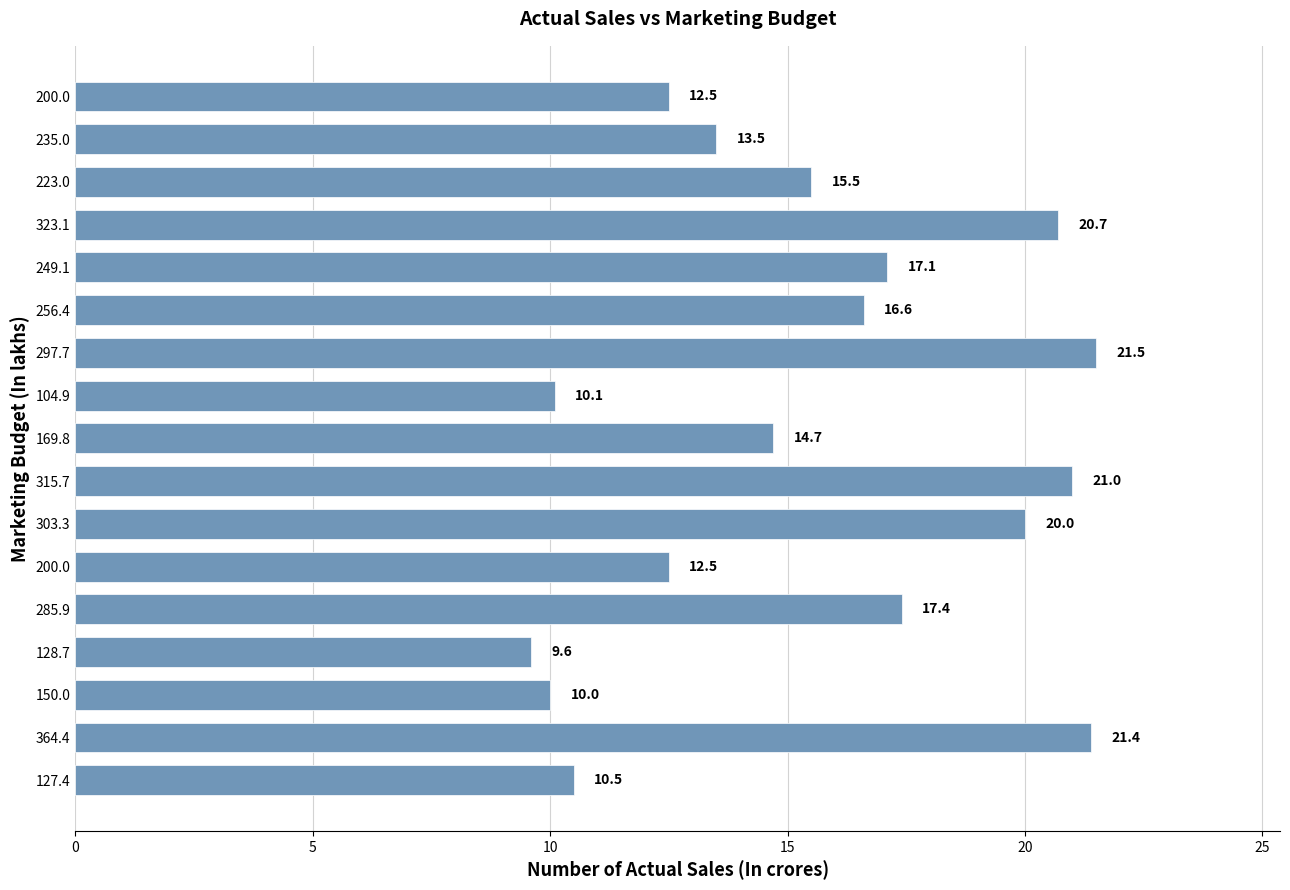

Does the chart contain any negative values?

No